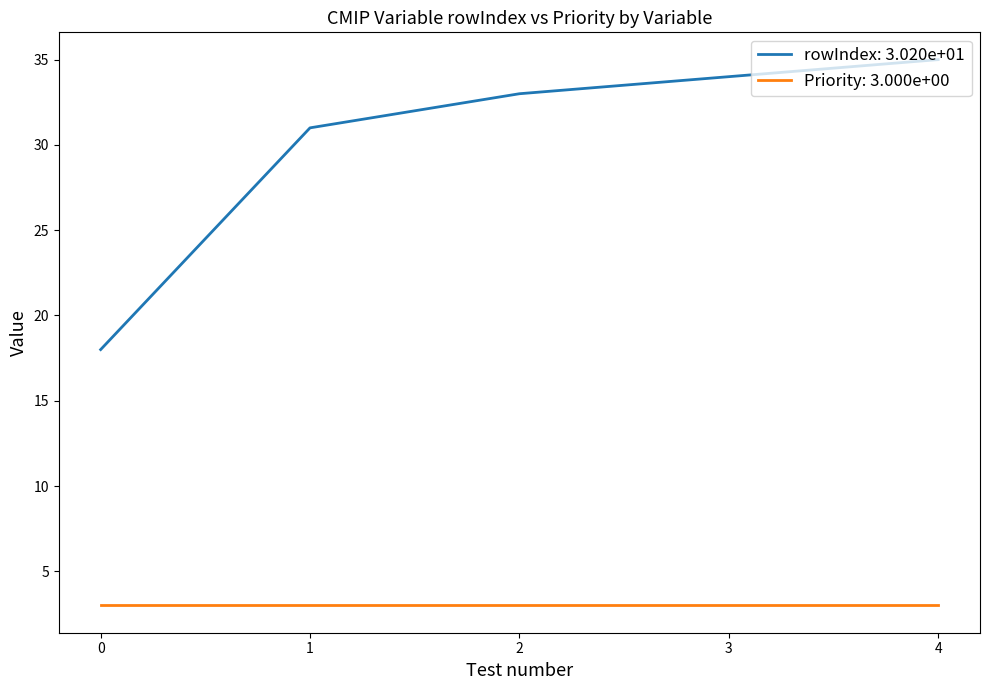

Rank the series at 0 from highest to lowest value.

rowIndex: 3.020e+01, Priority: 3.000e+00